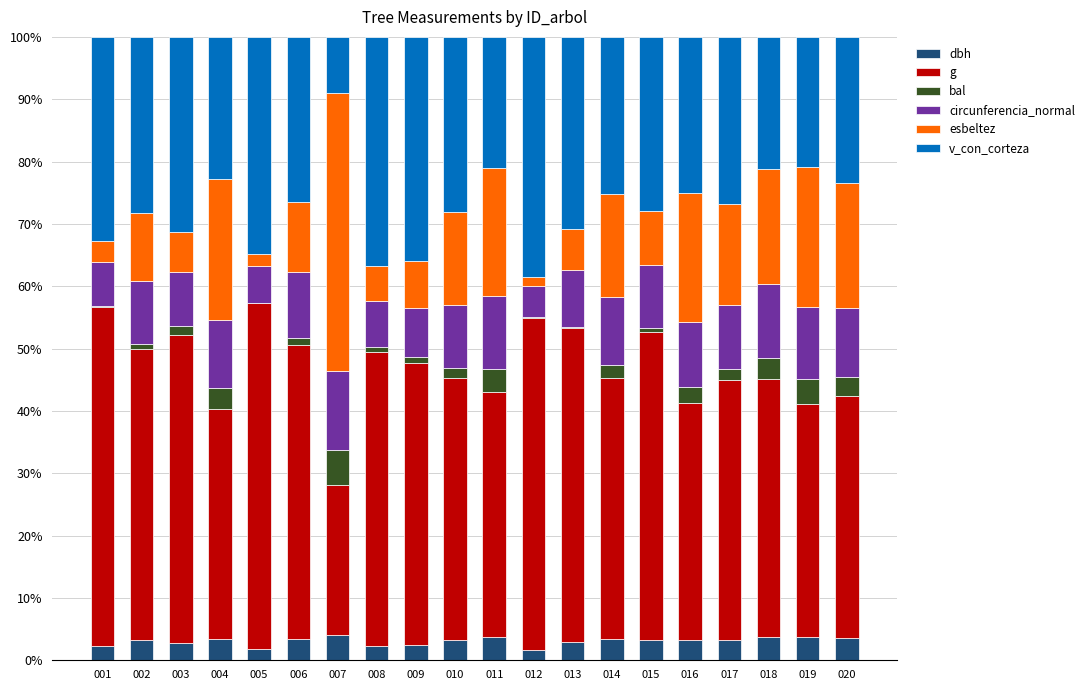

What are all the series names shown in the legend?

dbh, g, bal, circunferencia_normal, esbeltez, v_con_corteza